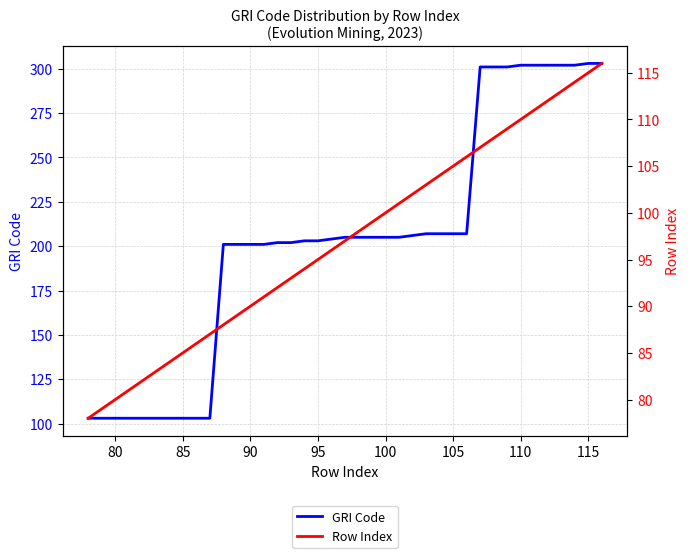

What are all the series names shown in the legend?

GRI Code, Row Index